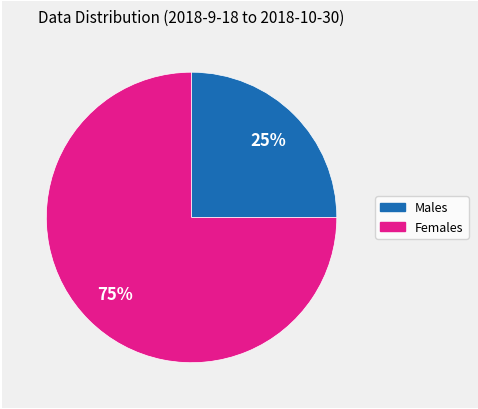

How many segments does this pie chart have?

2